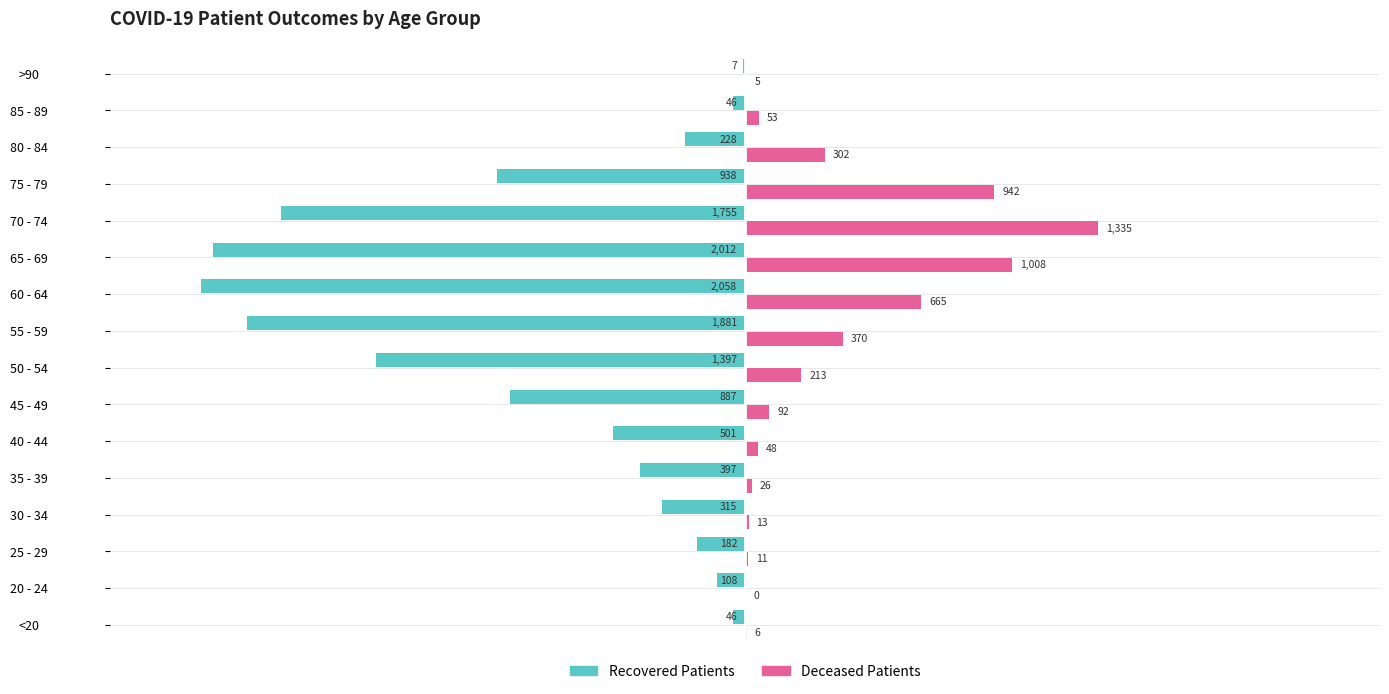

What is the maximum value shown in the chart?

1335